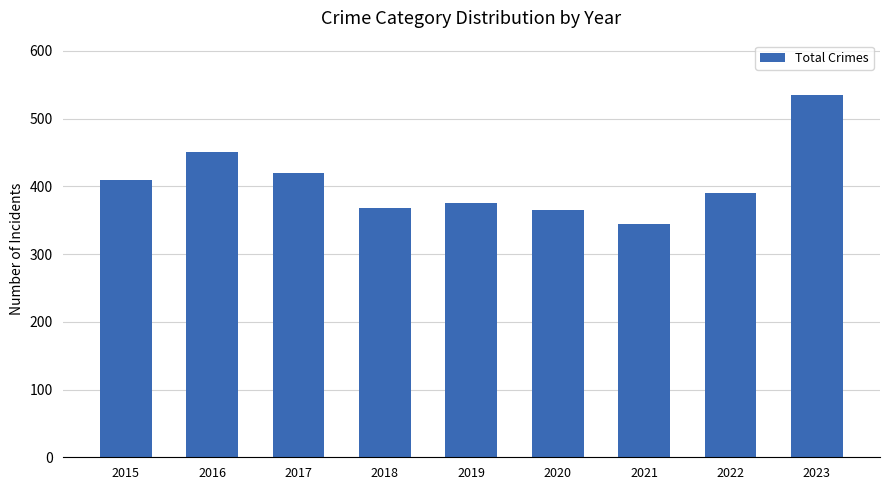

Reading right to left, extract all data points from this chart.

535	391	345	365	375	368	420	451	409